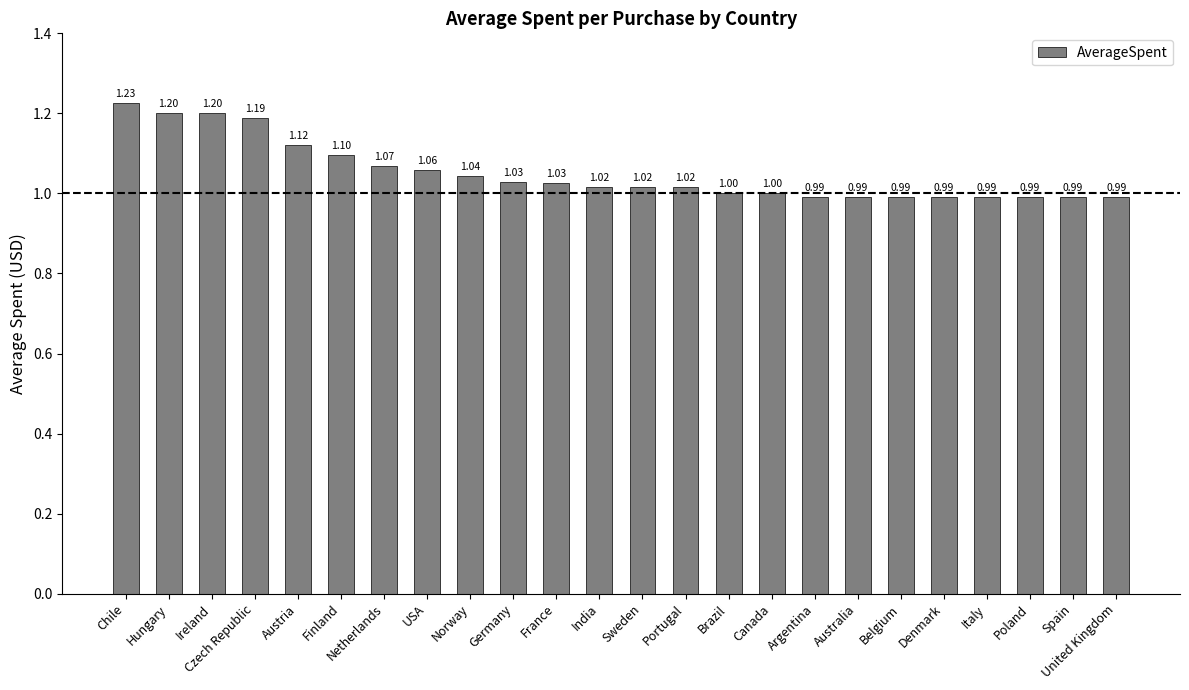

At which category does the chart reach its peak across all series?

Chile